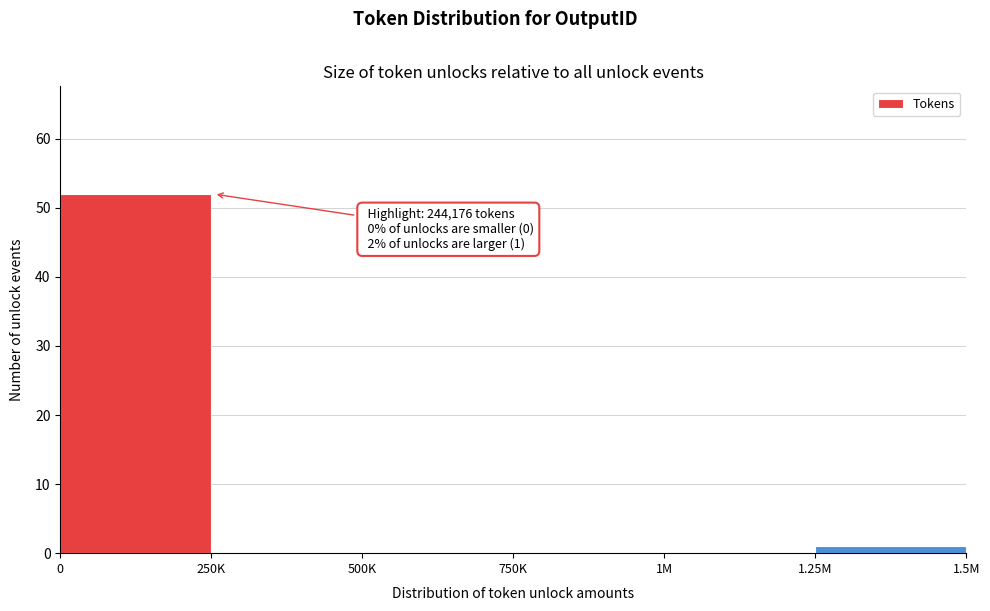

Reading left to right, transcribe all the data shown in this chart.

0=52	250K=0	500K=0	750K=0	1M=0	1.25M=1